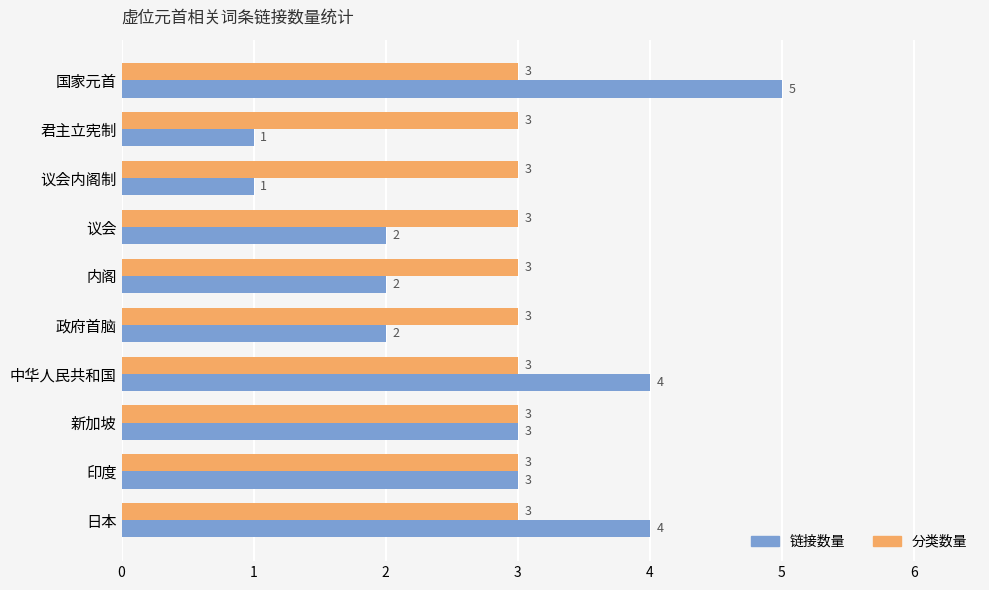

True or false: 分类数量 has a value of 3 at 内阁.

True